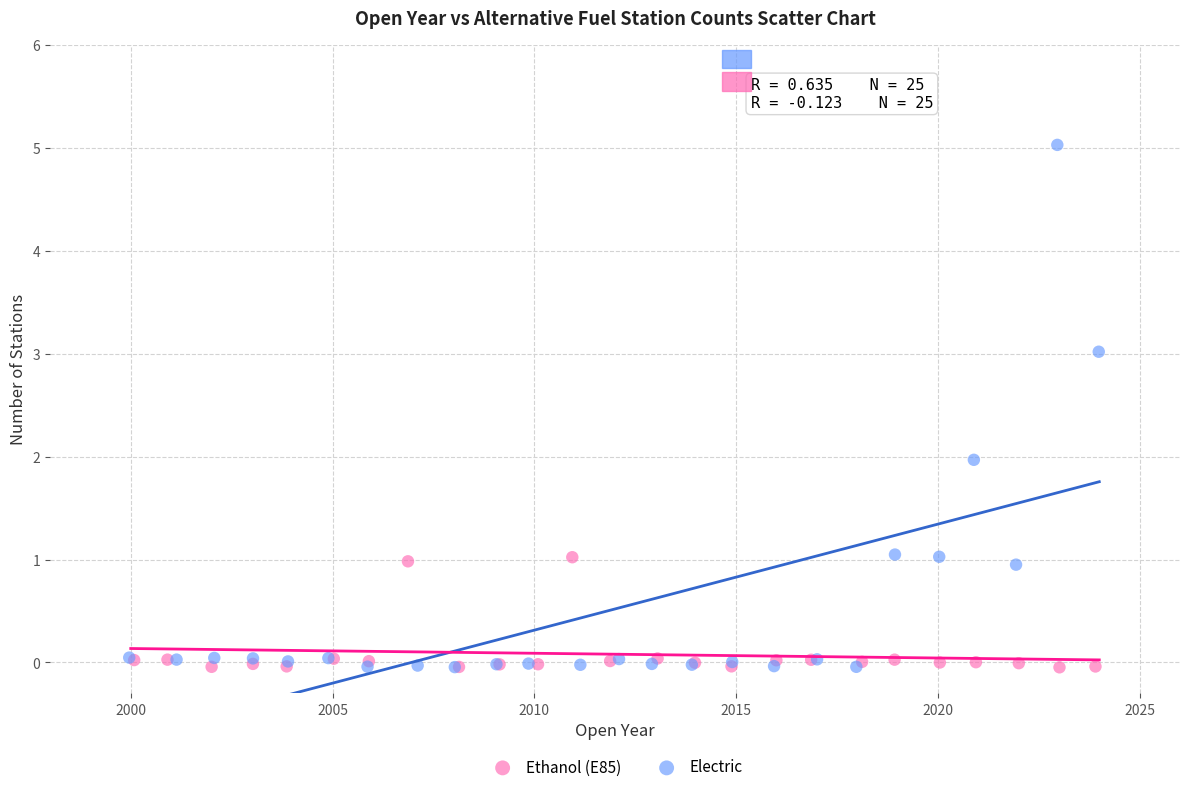

Which series reaches the maximum Y coordinate?

Electric